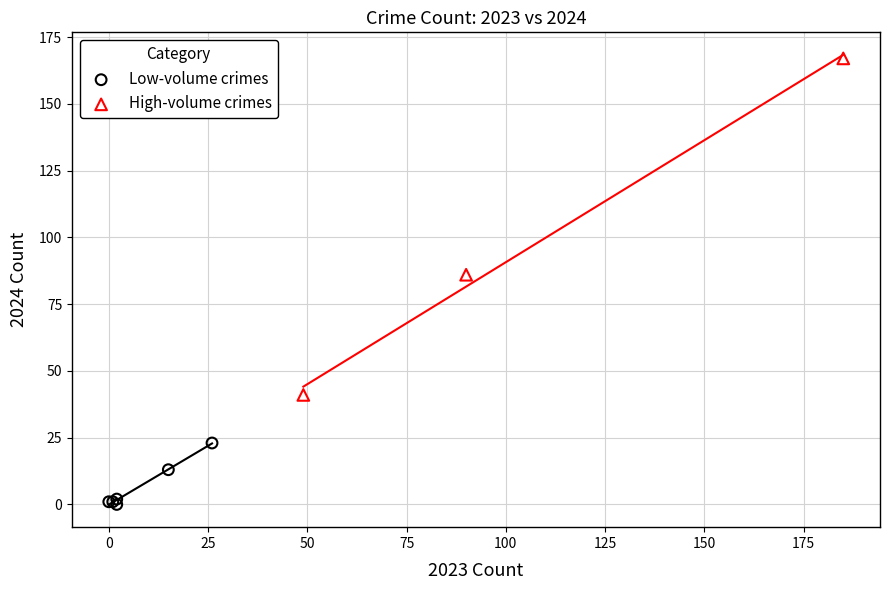

Which series contains the lowest Y value?

Low-volume crimes